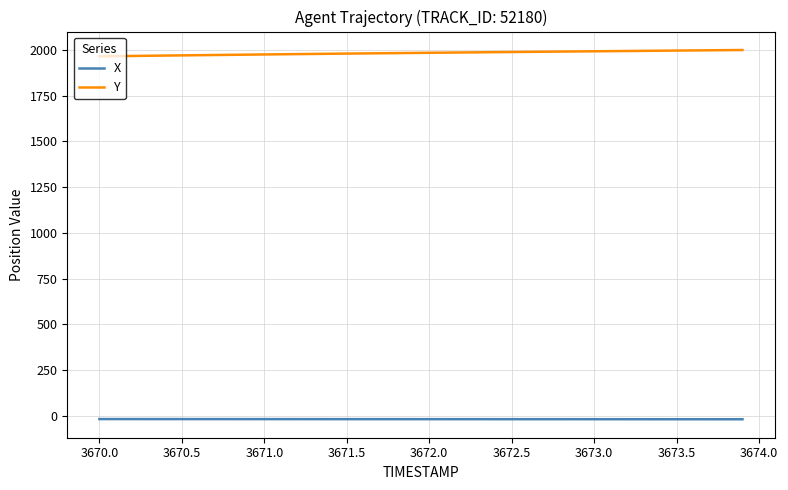

What is the highest value of the Y series?

1999.0